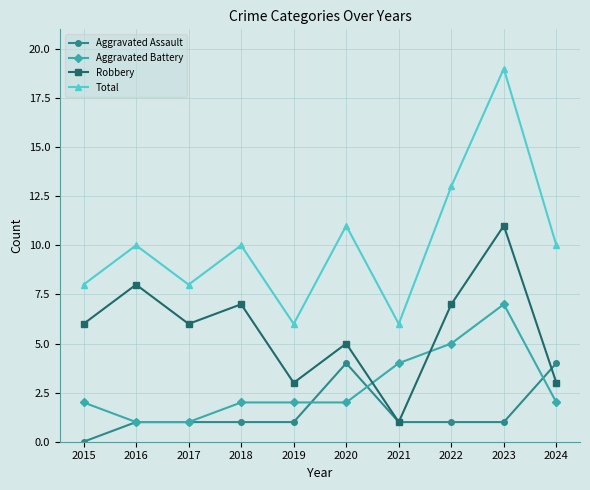

What is the total value across all series at 2015?

16